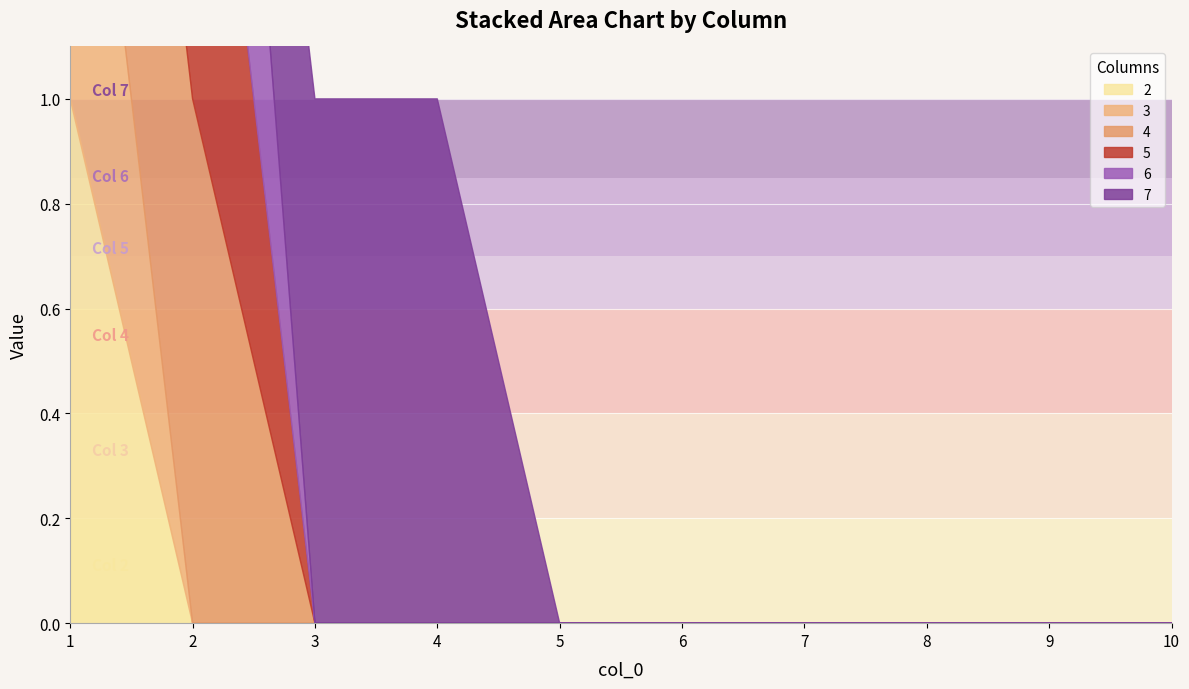

Which label corresponds to the smallest value in the chart?

2